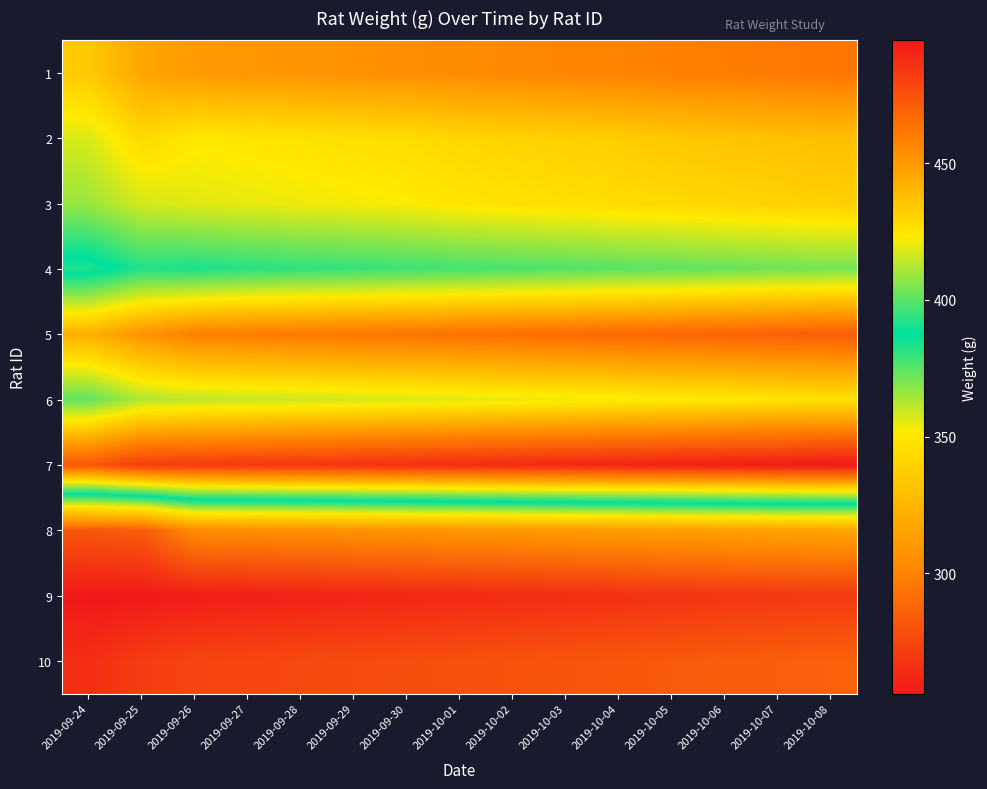

What is the difference between the highest and lowest values at 2019-09-30?

225